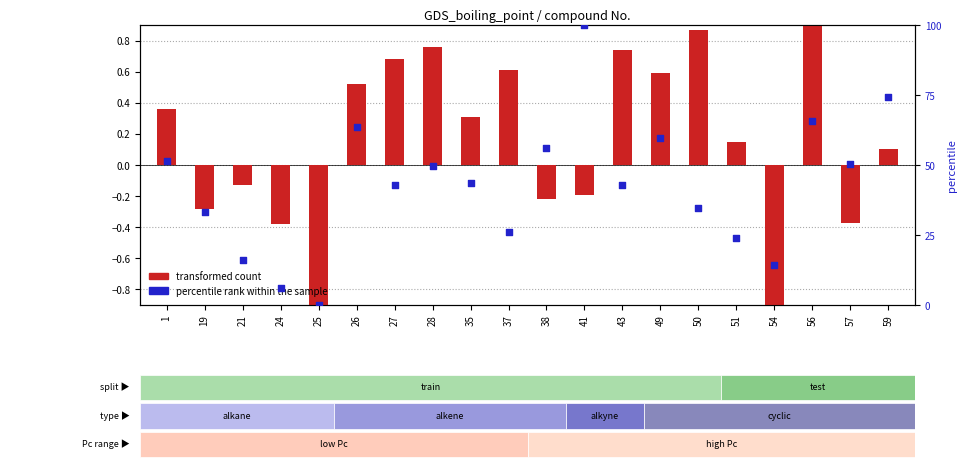

What are all the series names shown in the legend?

transformed count, percentile rank within the sample